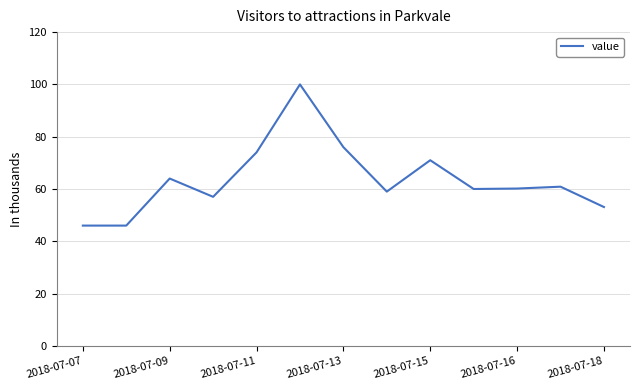

What is the difference between the maximum and minimum values?

54.0